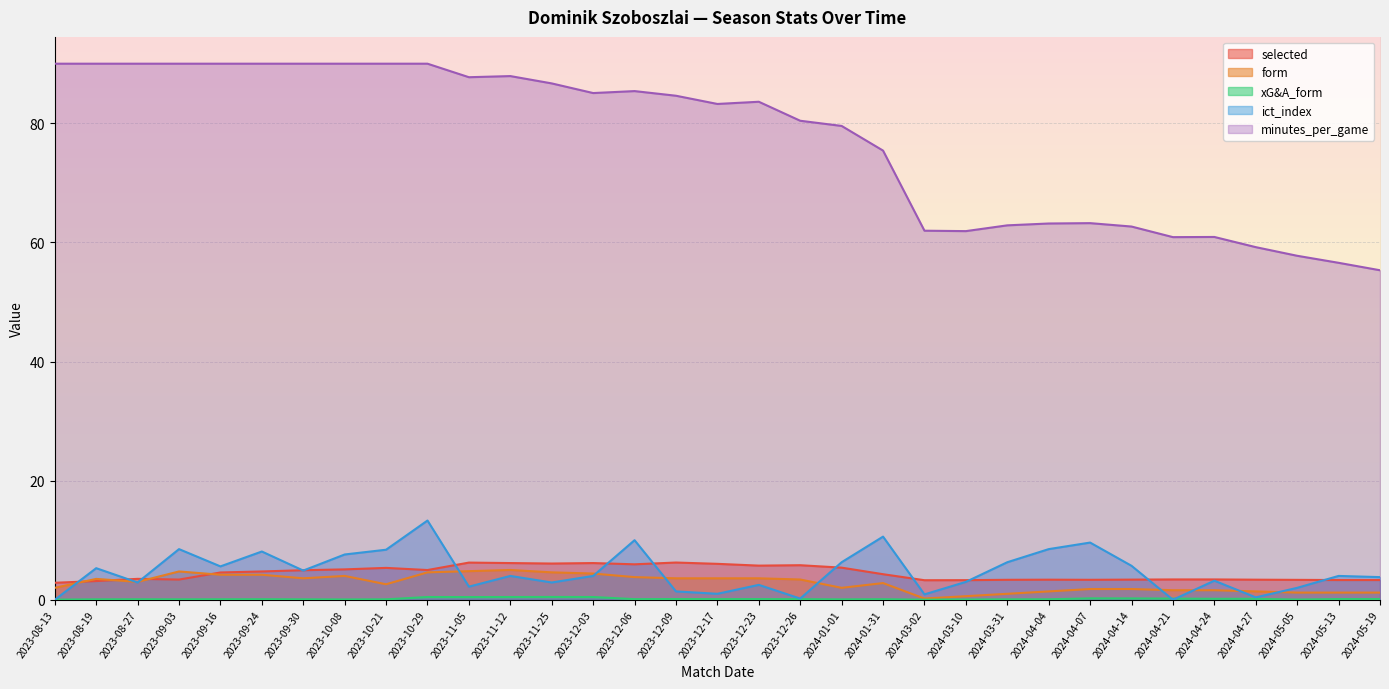

What position from the left is 2023-12-09?

16